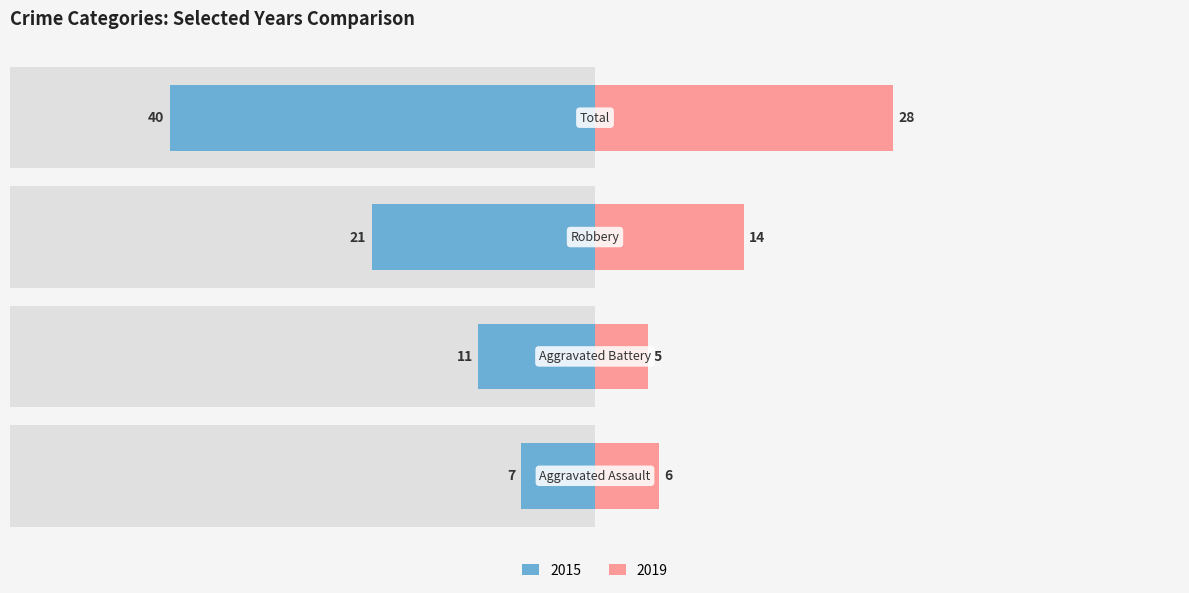

The value of 2015 at Total is 21. True or false?

False